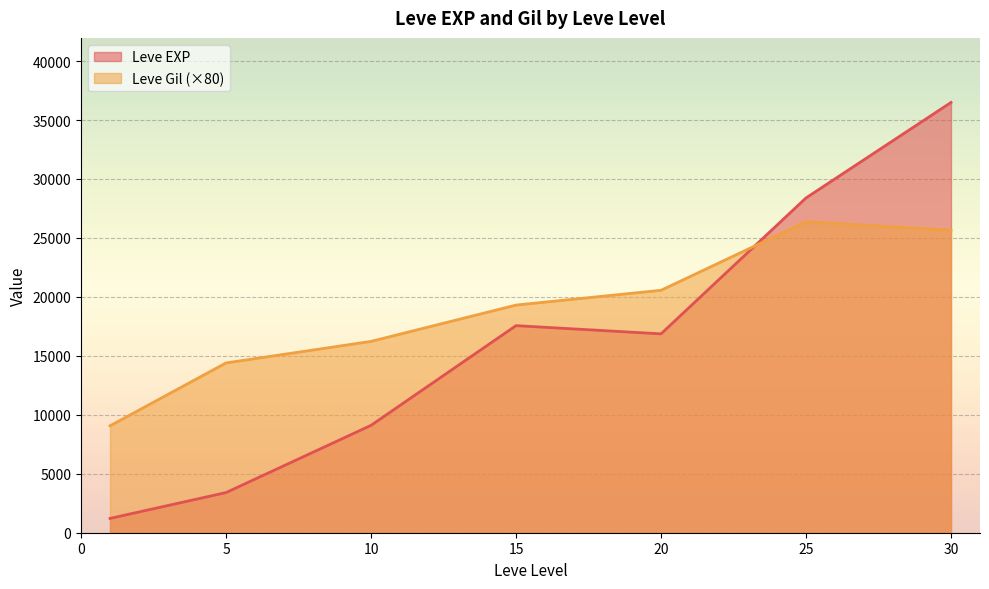

What is the total value across all series at 5?

17805.0